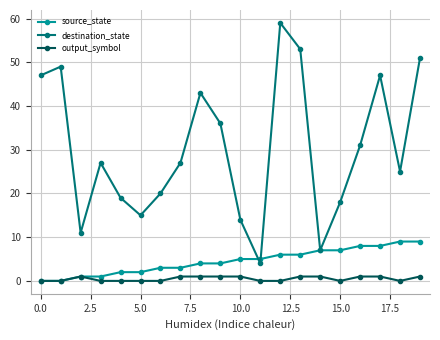

Which series has the largest total across all categories?

destination_state